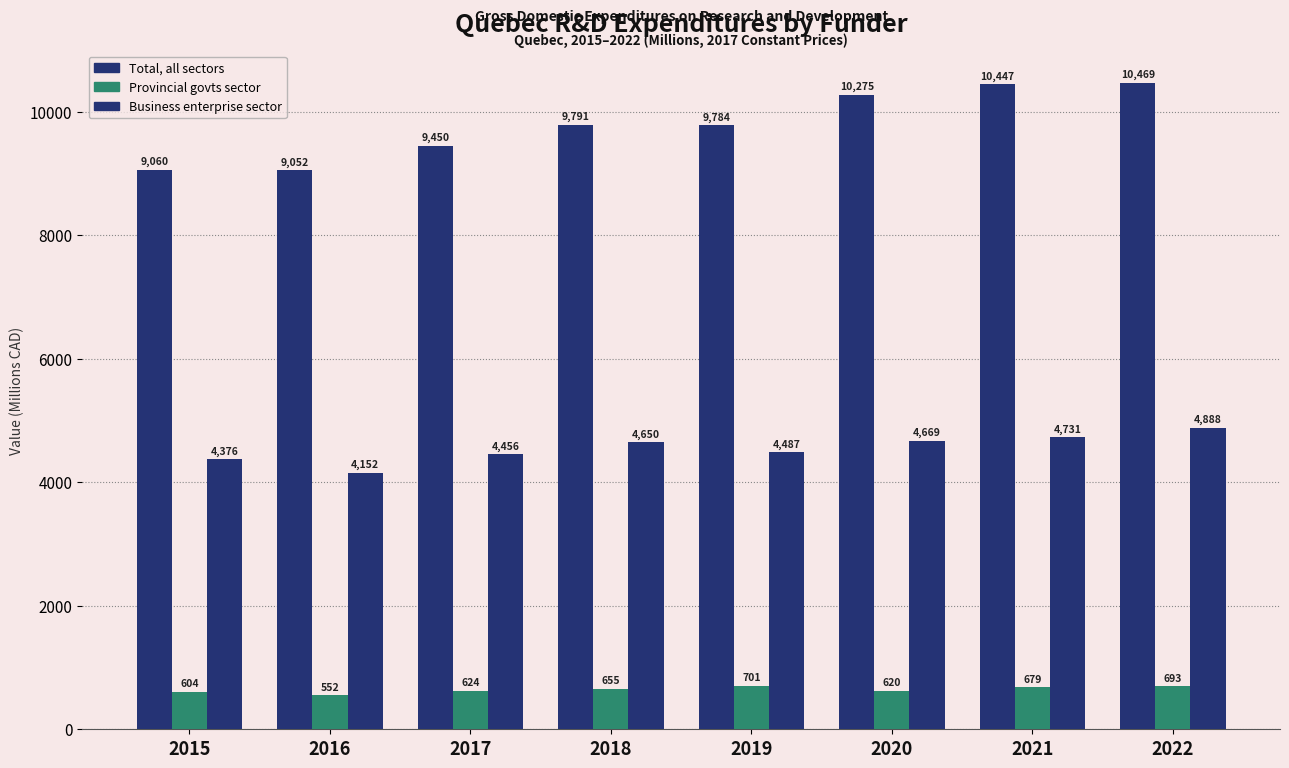

Between 2020 and 2016, which is larger?

2020